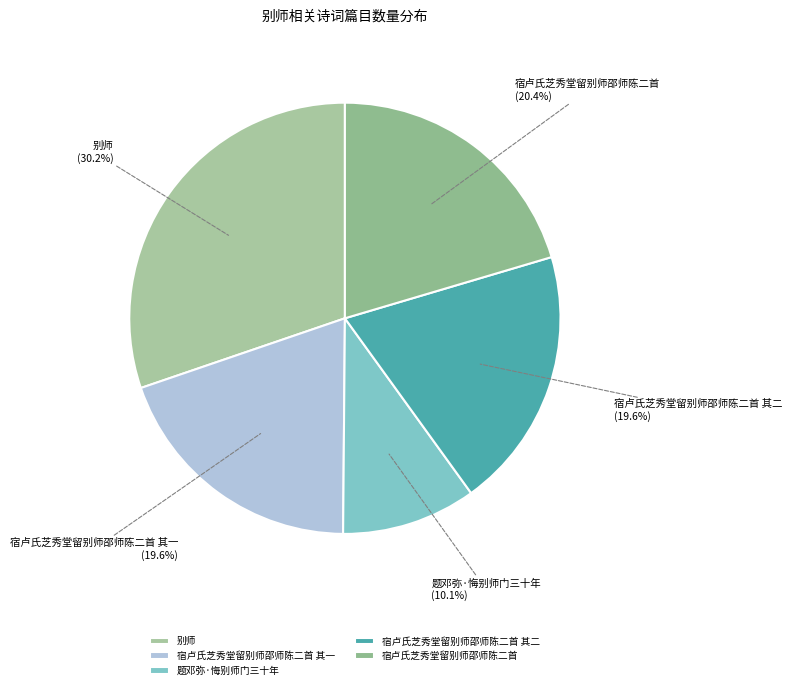

To the nearest percent, what is the difference between the 题邓弥·悔别师门三十年 and 宿卢氏芝秀堂留别师邵师陈二首 slice percentages?

10%